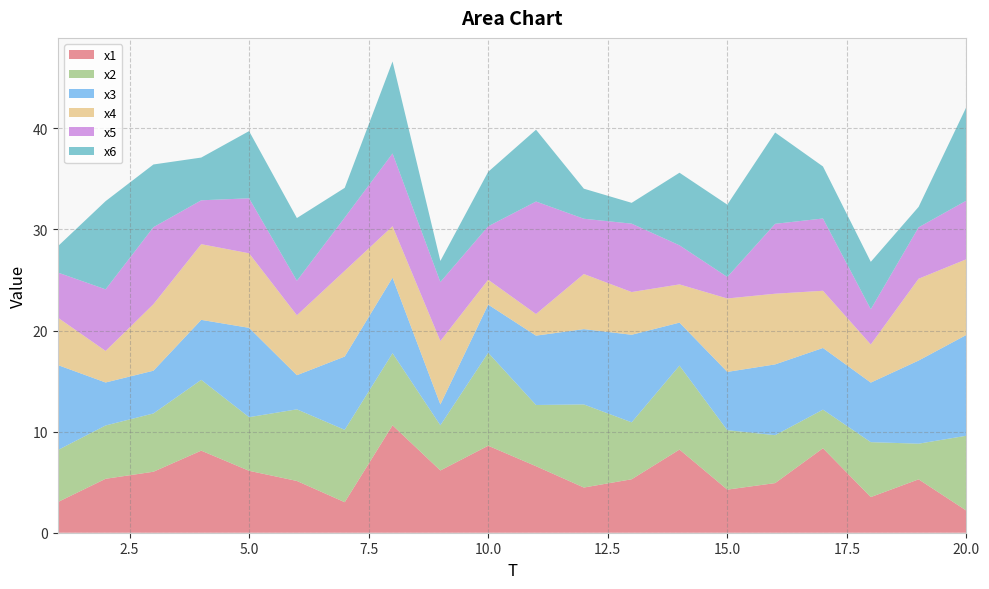

Reading left to right, what are all the values shown in this chart?

x1: 1=3.0	2=5.3	3=6.0	4=8.1	5=6.1	6=5.1	7=3.0	8=10.6	9=6.2	10=8.6	11=6.6	12=4.5	13=5.3	14=8.2	15=4.3	16=4.9	17=8.4	18=3.5	19=5.3	20=2.2
x2: 1=5.1	2=5.3	3=5.8	4=7.0	5=5.3	6=7.1	7=7.2	8=7.1	9=4.5	10=9.2	11=6.1	12=8.2	13=5.6	14=8.3	15=5.9	16=4.7	17=3.8	18=5.4	19=3.5	20=7.4
x3: 1=8.4	2=4.3	3=4.2	4=5.9	5=8.8	6=3.4	7=7.2	8=7.5	9=2.1	10=4.8	11=6.9	12=7.4	13=8.7	14=4.2	15=5.8	16=7.0	17=6.1	18=5.9	19=8.2	20=10.0
x4: 1=4.7	2=3.1	3=6.6	4=7.5	5=7.4	6=5.9	7=8.5	8=5.1	9=6.3	10=2.5	11=2.1	12=5.5	13=4.2	14=3.8	15=7.3	16=7.0	17=5.7	18=3.8	19=8.1	20=7.5
x5: 1=4.5	2=6.1	3=7.6	4=4.3	5=5.4	6=3.4	7=5.3	8=7.2	9=5.8	10=5.3	11=11.1	12=5.5	13=6.8	14=3.9	15=2.1	16=6.9	17=7.1	18=3.5	19=5.1	20=5.8
x6: 1=2.6	2=8.7	3=6.2	4=4.2	5=6.6	6=6.2	7=2.9	8=9.1	9=2.1	10=5.4	11=7.1	12=3.0	13=2.1	14=7.2	15=7.2	16=9.0	17=5.1	18=4.7	19=2.0	20=9.3